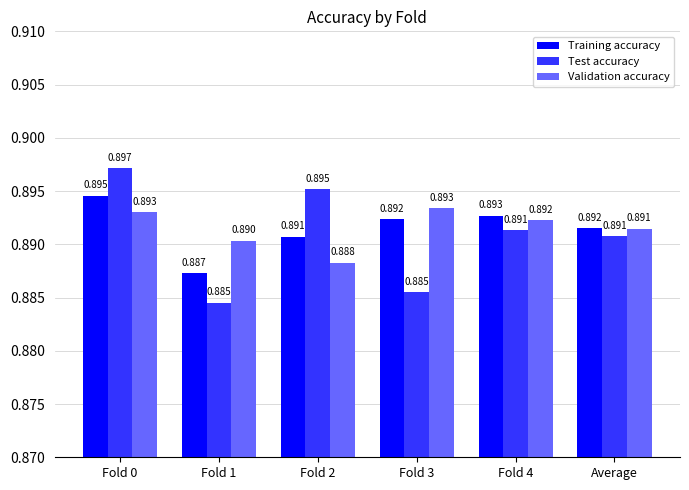

Which series has the largest range (max minus min)?

Test accuracy